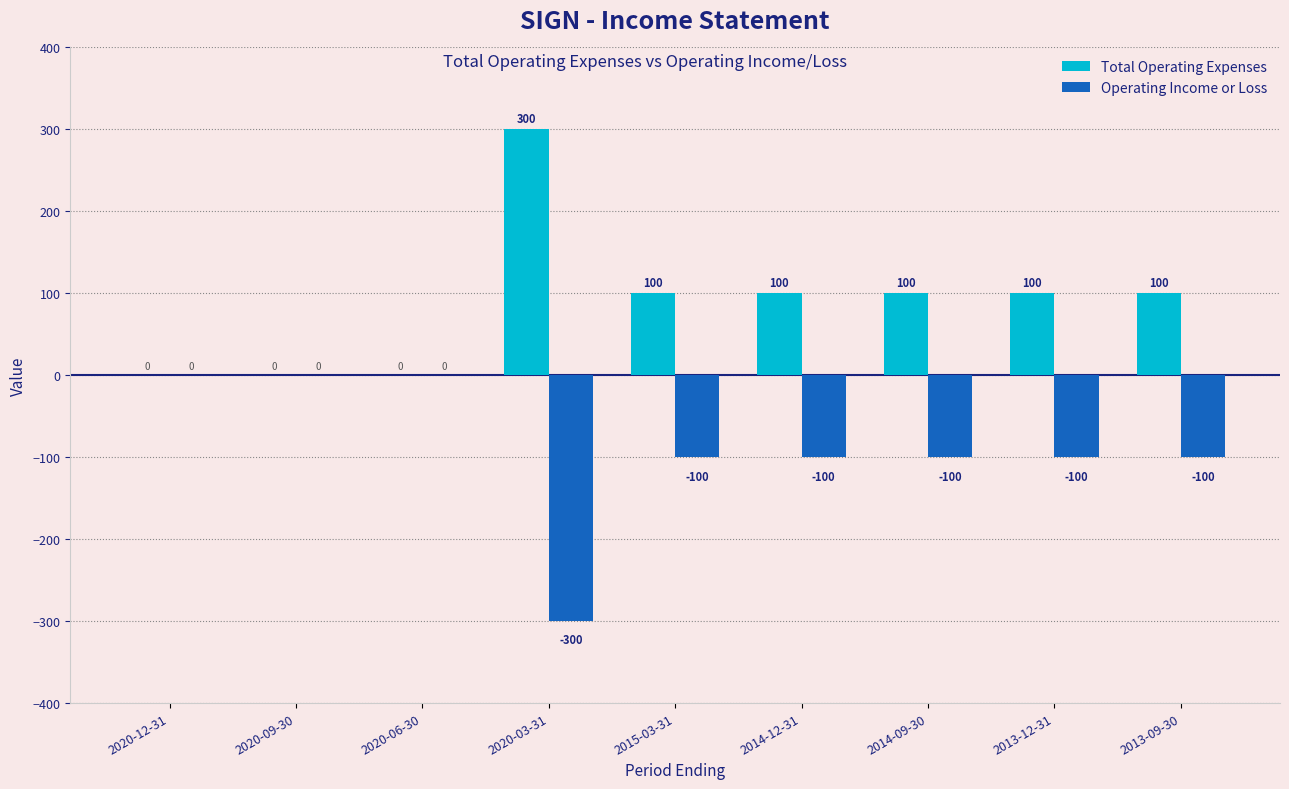

What is the average value of the Total Operating Expenses series?

89